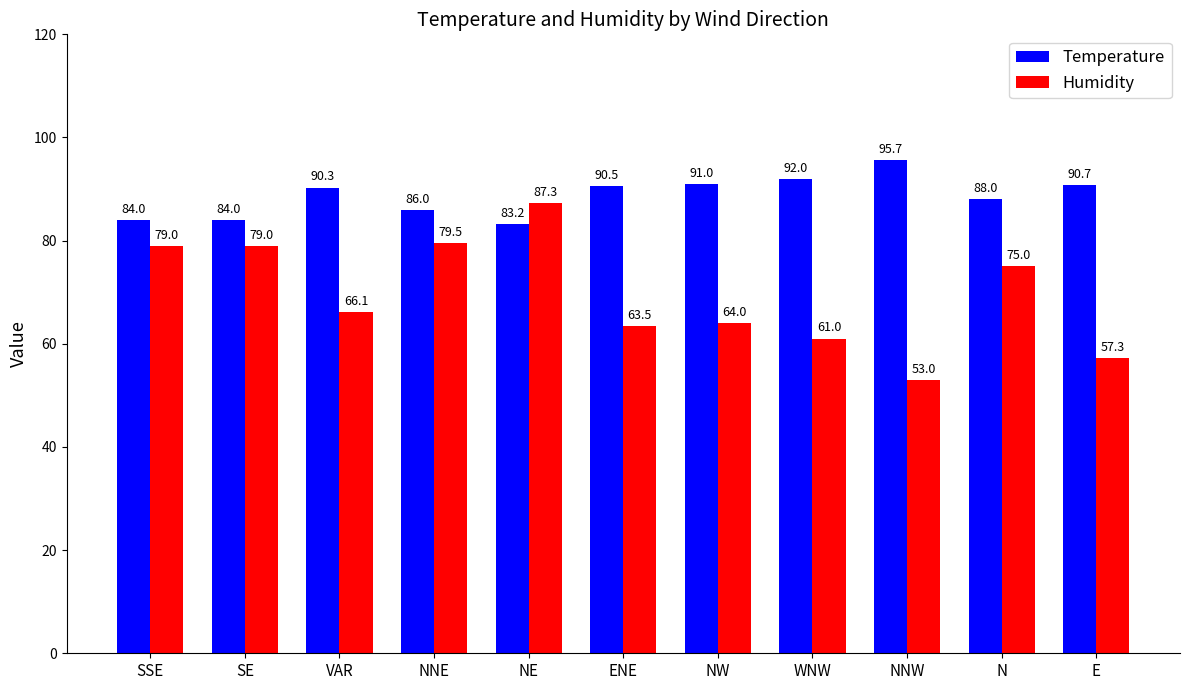

What is the value of the Temperature bar at the 11th from the left?

90.7